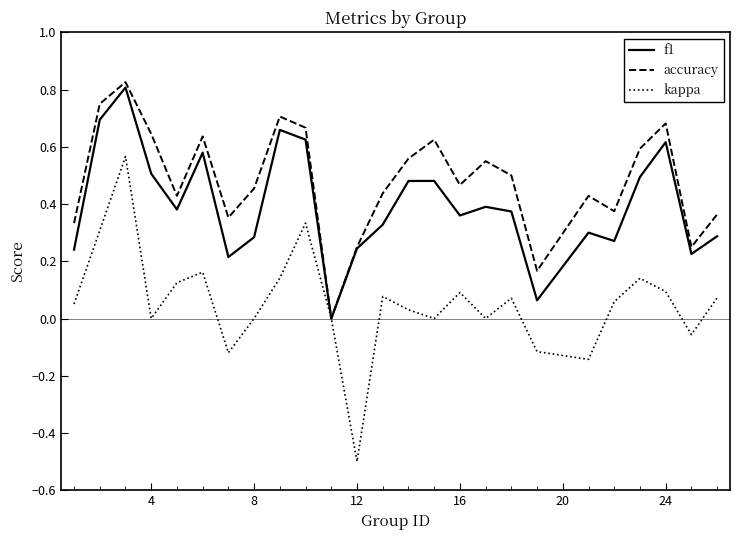

Which series has the largest total across all categories?

accuracy